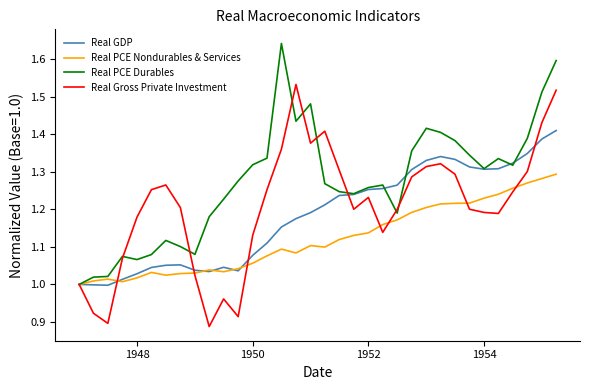

List the series in order of their overall mean, highest first.

Real PCE Durables, Real Gross Private Investment, Real GDP, Real PCE Nondurables & Services